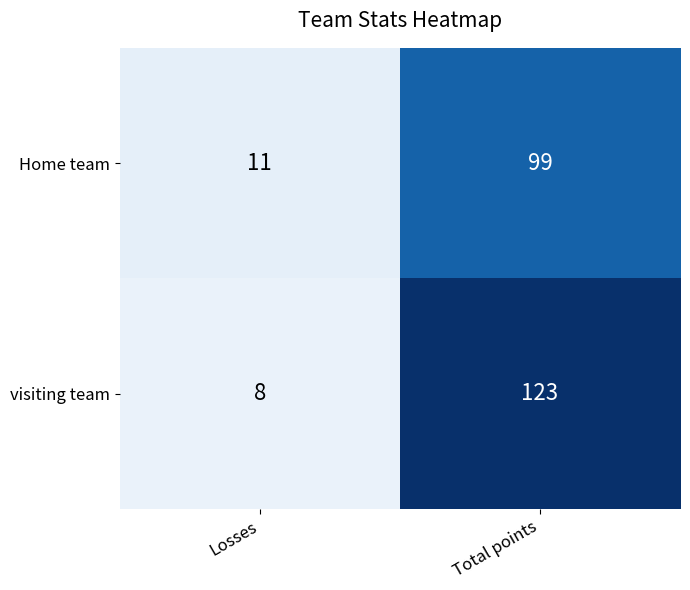

Which category has the highest value in the visiting team series?

Total points